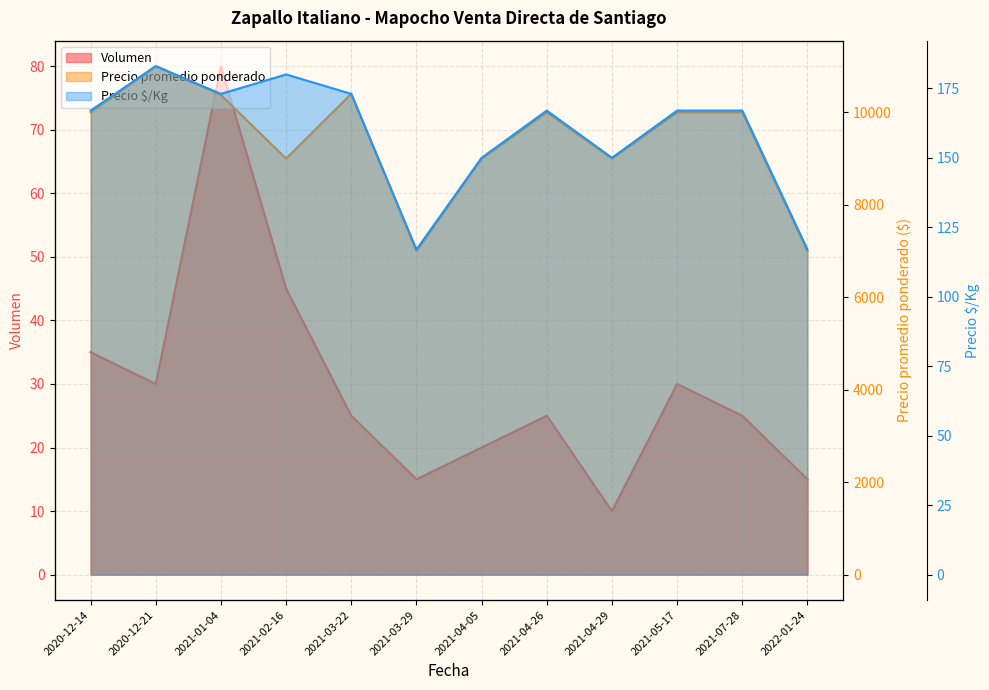

In Volumen, how many points are lower than both neighbors (excluding endpoints)?

3